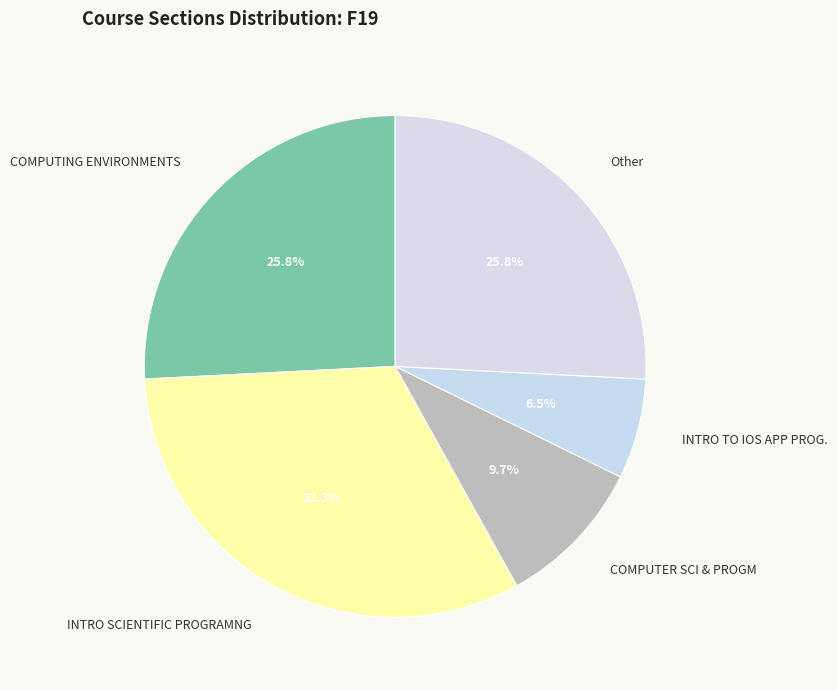

To the nearest percent, what is the difference between the largest and smallest slice percentages?

26%